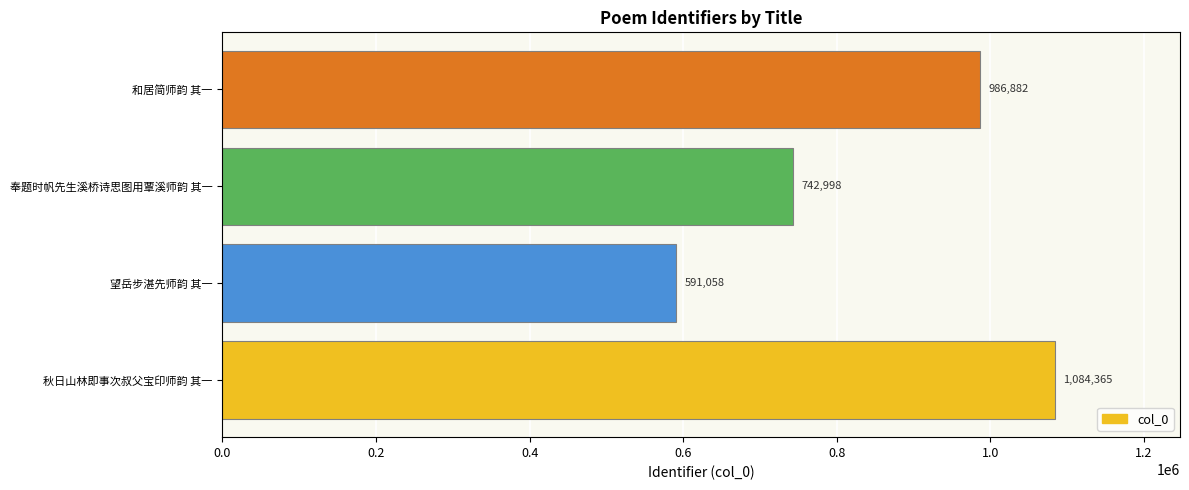

Count the number of categories in the chart.

4